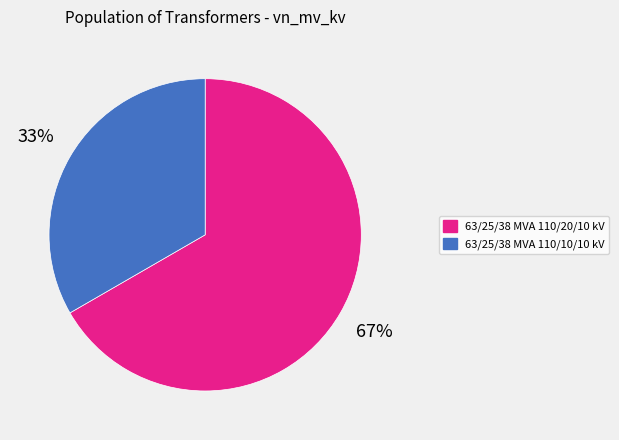

Rank the categories by value from highest to lowest.

63/25/38 MVA 110/20/10 kV, 63/25/38 MVA 110/10/10 kV